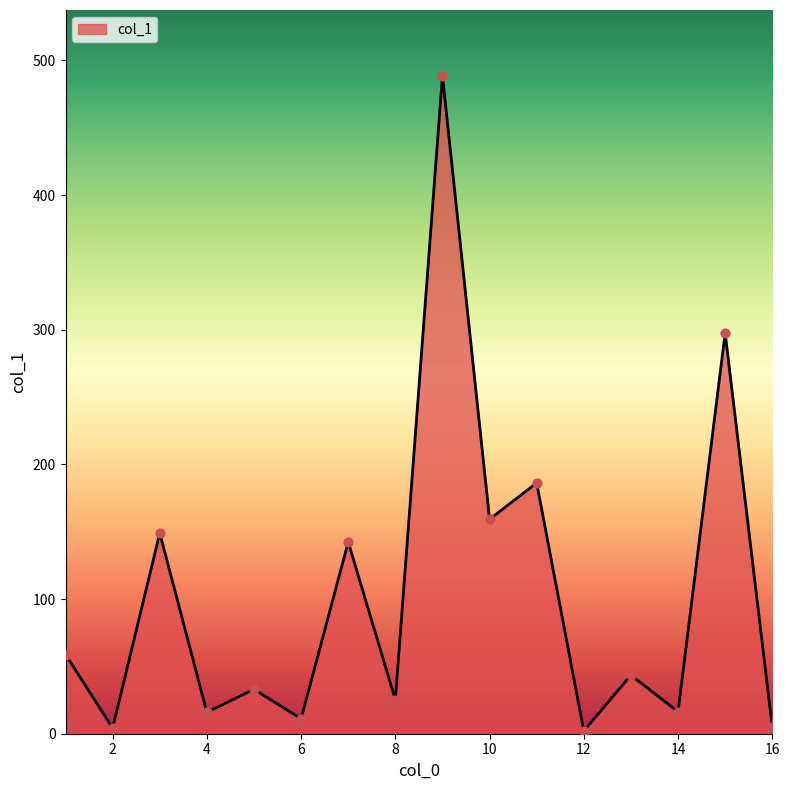

What is the greatest value displayed?

488.6